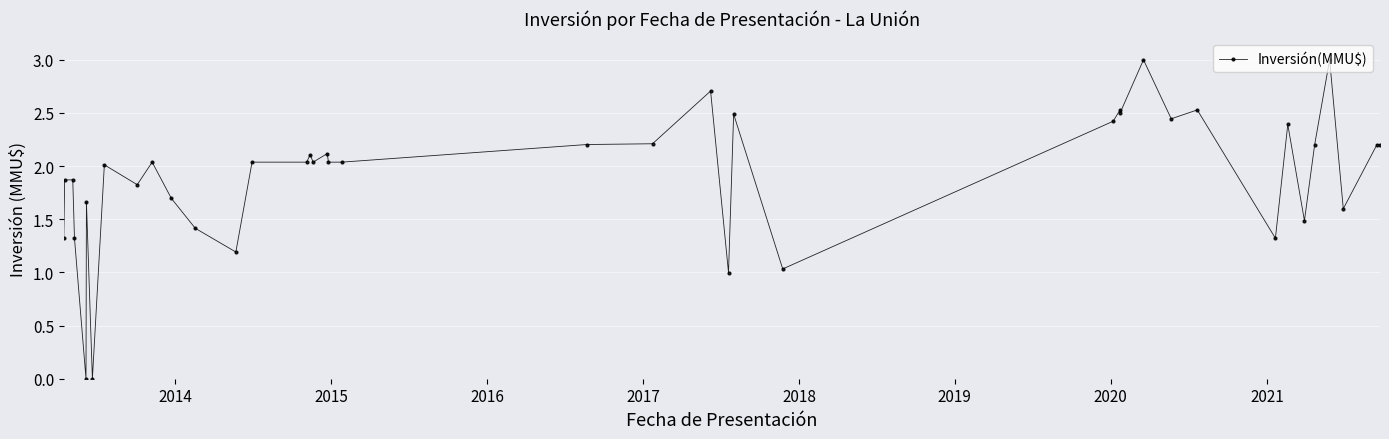

Reading left to right, extract all data points from this chart.

1.3	1.9	1.9	1.3	0.0	1.7	0.0	2.0	1.8	2.0	1.7	1.4	1.2	2.0	2.0	2.1	2.0	2.1	2.0	2.0	2.2	2.2	2.7	1.0	2.5	1.0	2.4	2.5	2.5	3.0	2.4	2.5	1.3	2.4	1.5	2.2	3.0	1.6	2.2	2.2